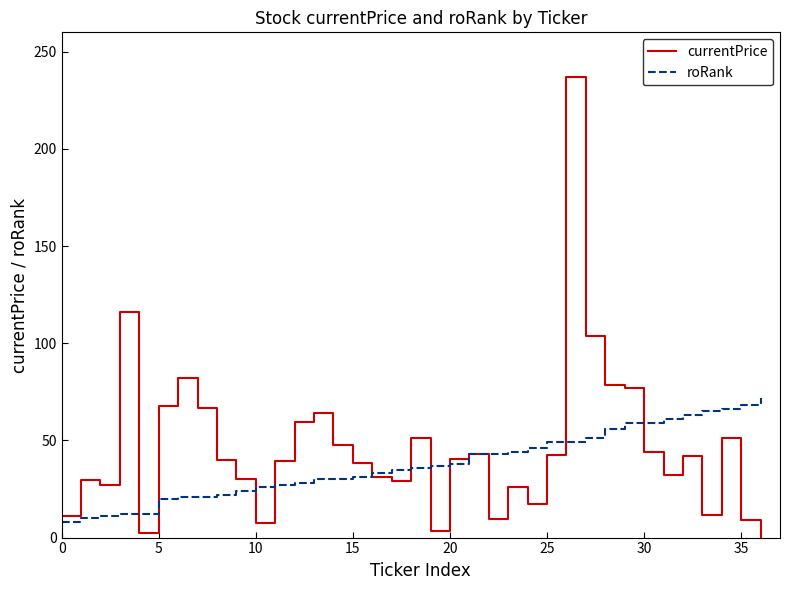

What is the greatest value displayed?

237.1